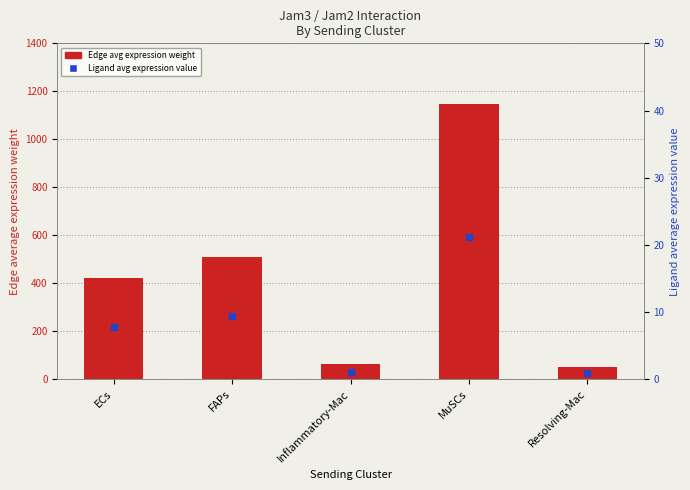

How many categories are shown in the chart?

5